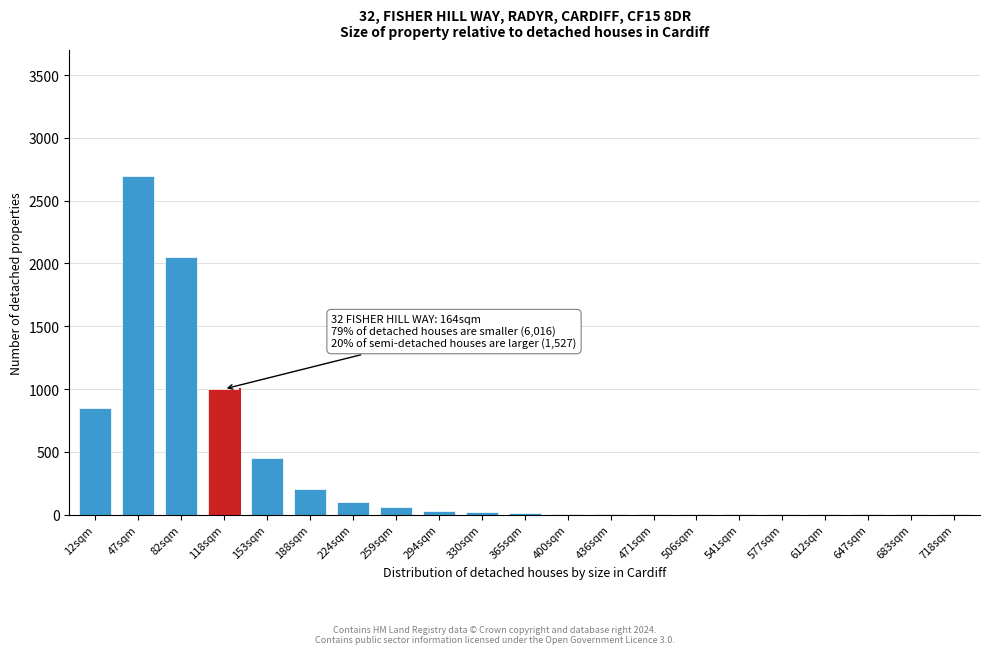

True or false: the data shows 900 at 82sqm.

False